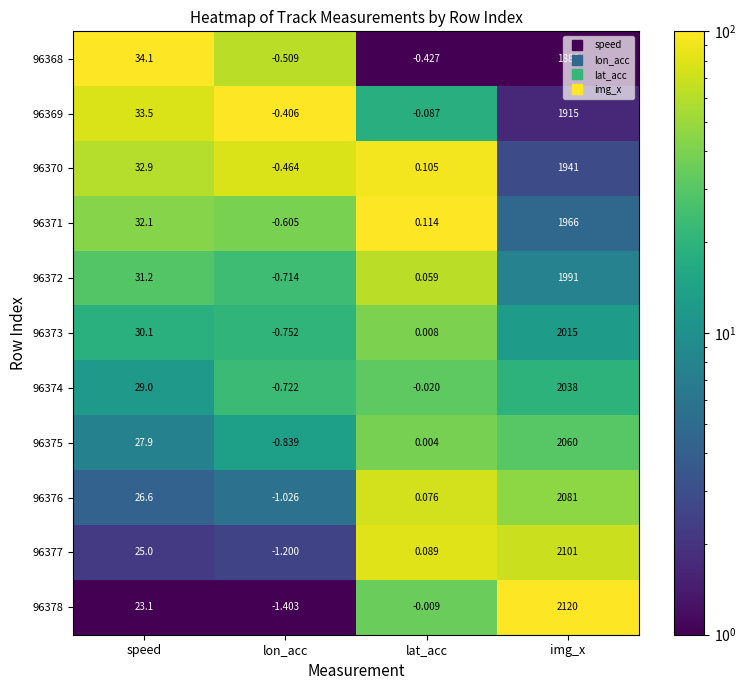

List the labels in order of 96378 value, smallest first.

lon_acc, lat_acc, speed, img_x